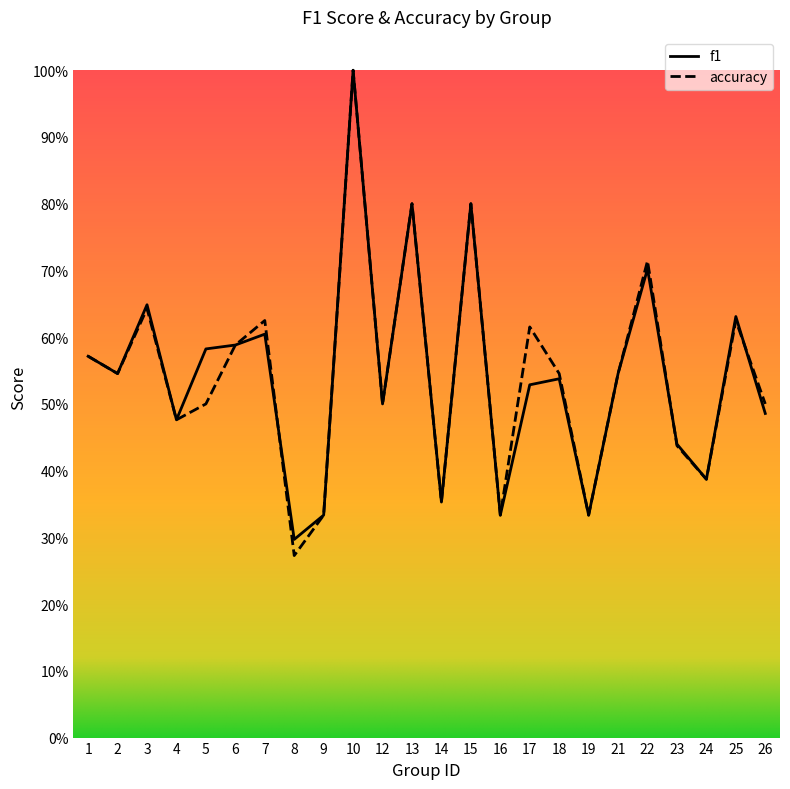

What are all the series names shown in the legend?

f1, accuracy